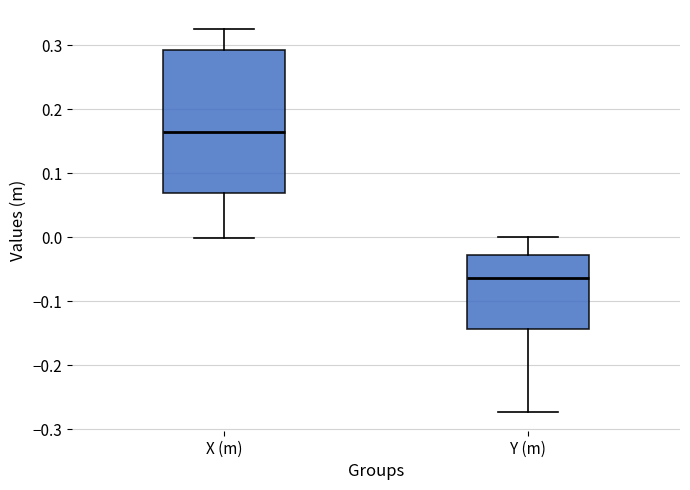

Comparing the boxes themselves (not the whiskers), which one is the tallest?

X (m)